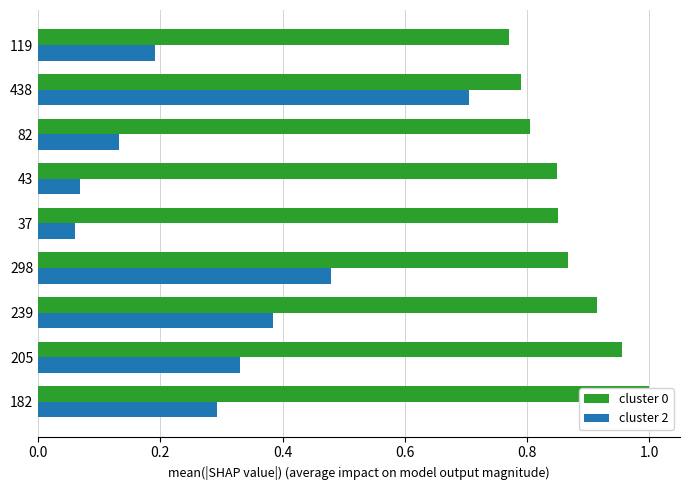

What is the difference between the maximum and minimum values in the col_2 (cluster 2) series?

0.6